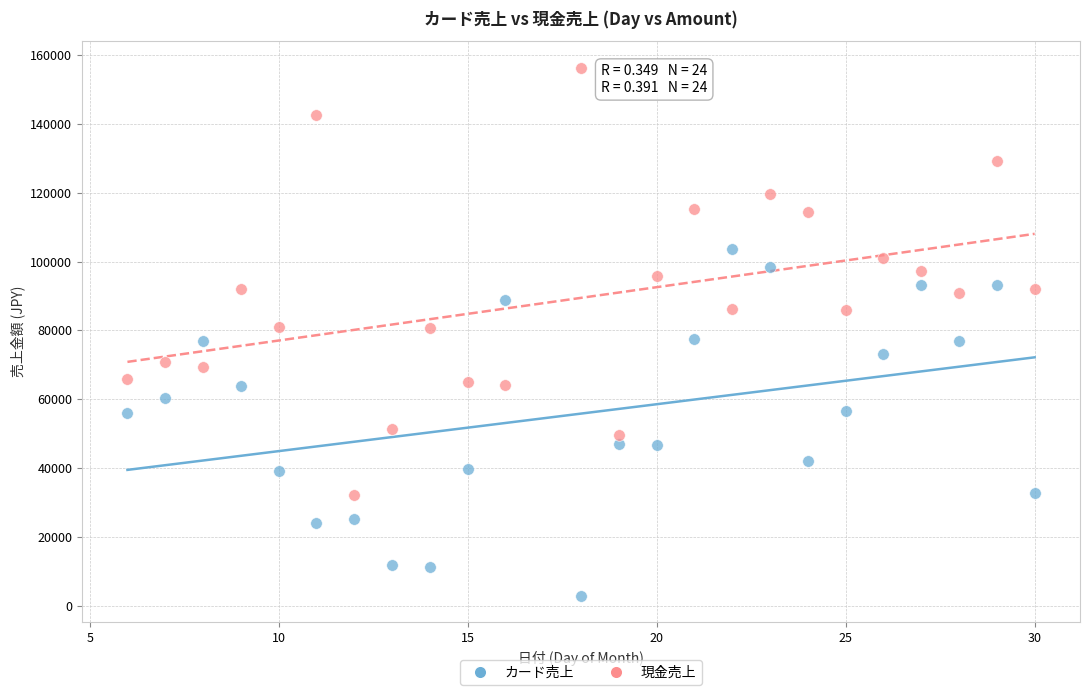

What are all the series names shown in the legend?

カード売上, 現金売上